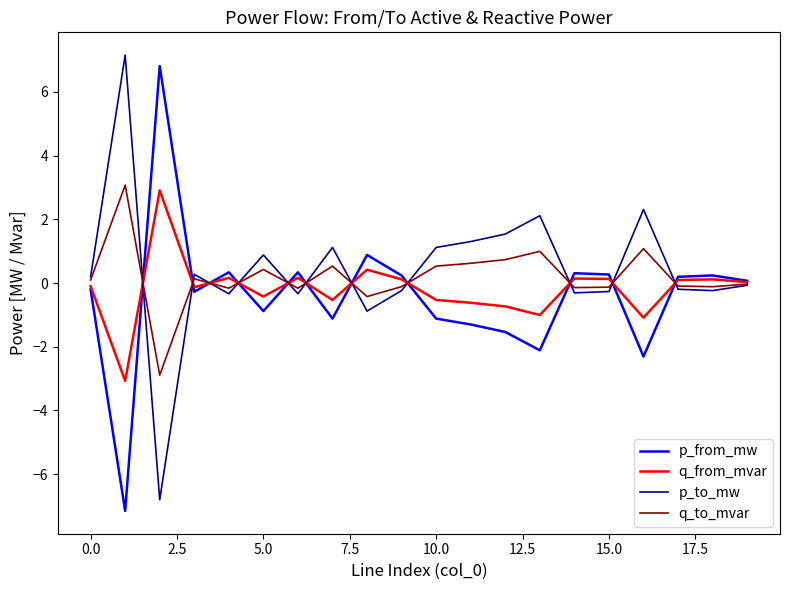

How many series are shown in this chart?

4